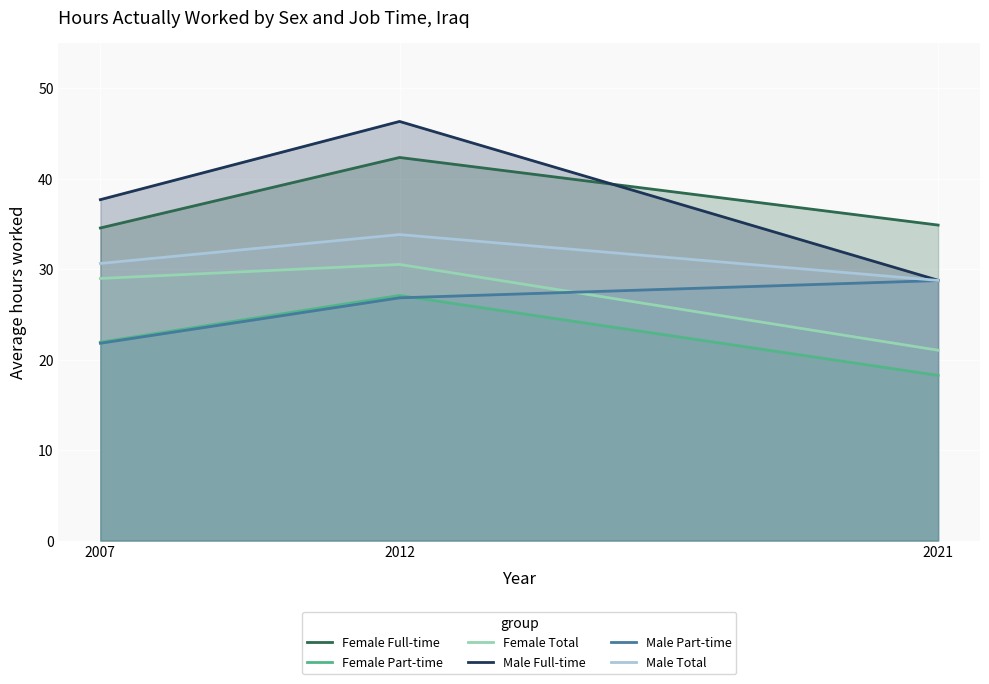

The Female Part-time series shows 18.2 at 2021. True or false?

True